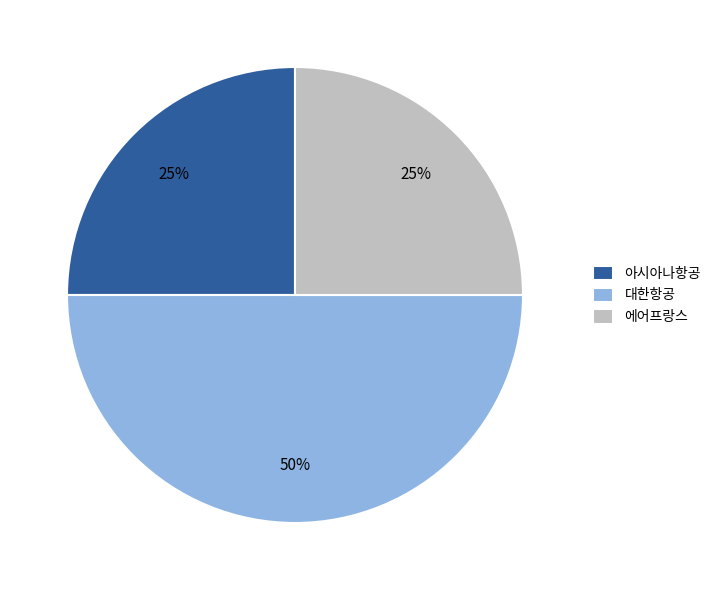

Combined, do 대한항공 and 아시아나항공 account for over 50%?

Yes